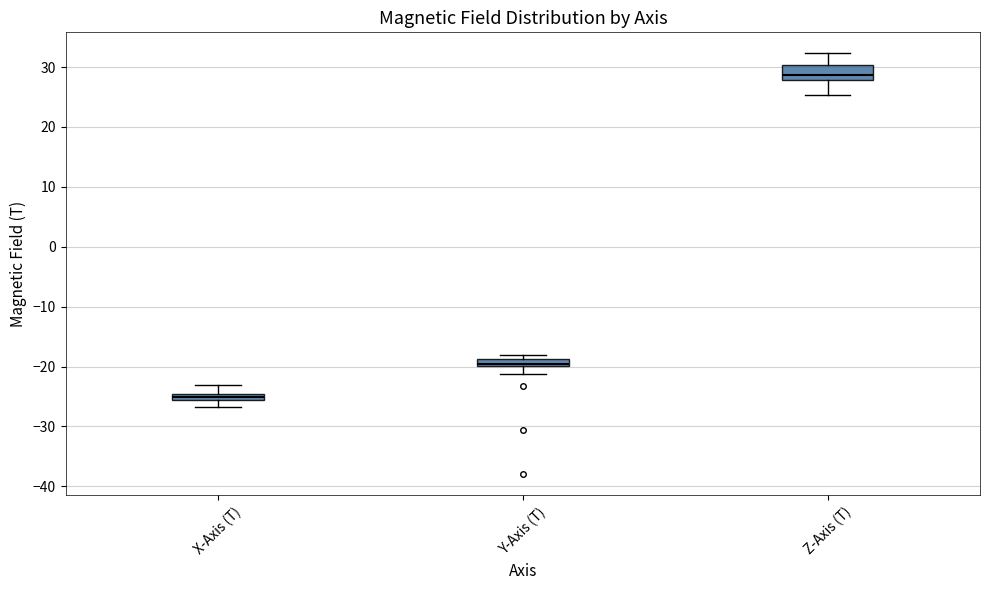

Comparing the boxes themselves (not the whiskers), which one is the tallest?

Z-Axis (T)